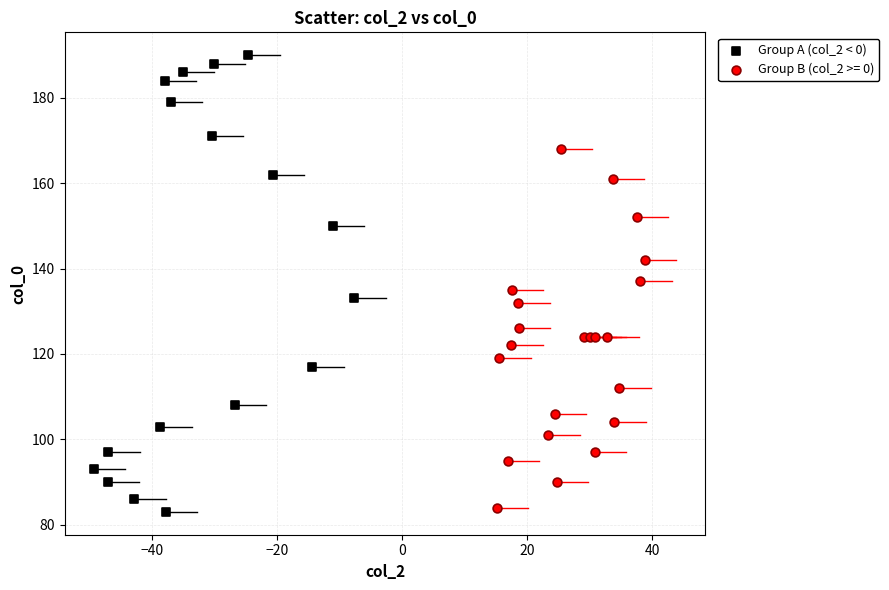

Which series has the widest spread of Y values?

Group A (col_2 < 0)